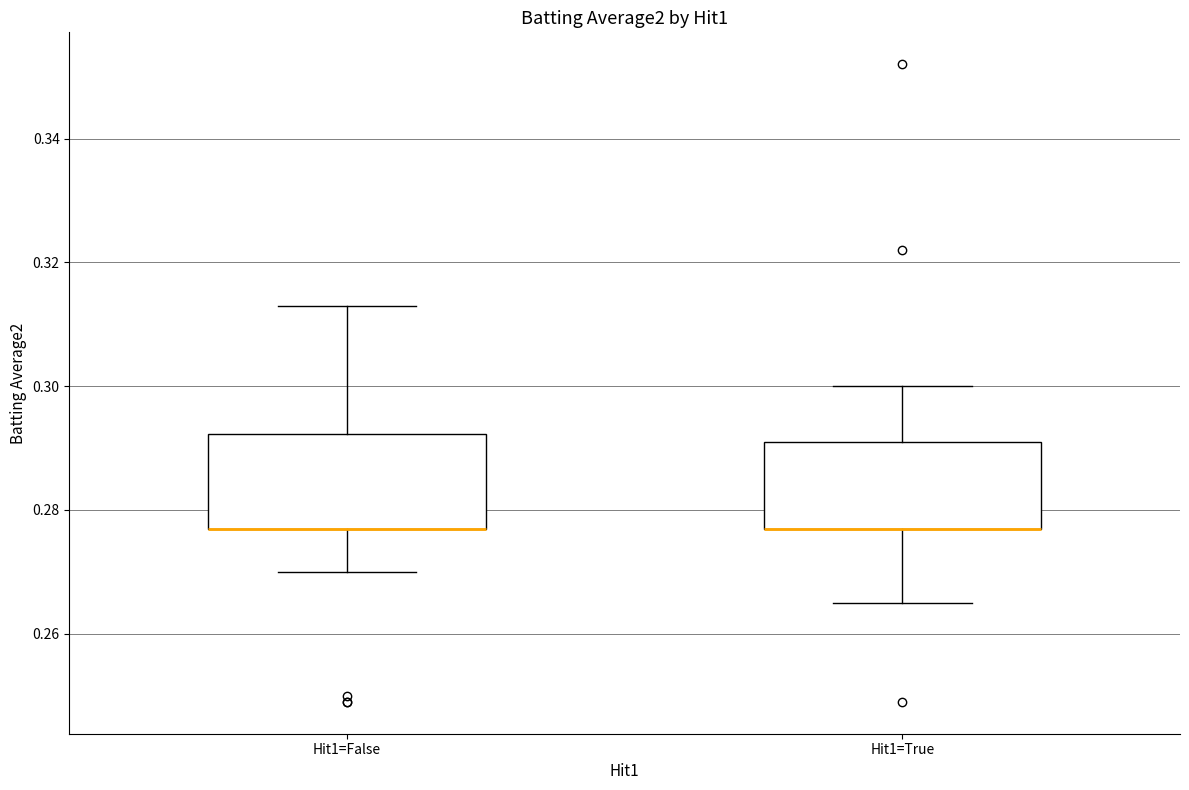

Reading left to right, transcribe this box plot: for each box, give where its median line is, the range the box spans, and where its two whiskers end, as read against the y-axis. The values are not printed on the chart, so give them approximately, as read against the axis.

Hit1=False: median 0.278 (drawn on the box's lower edge), box 0.278 to 0.292, whiskers 0.270 to 0.314
Hit1=True: median 0.278 (drawn on the box's lower edge), box 0.278 to 0.292, whiskers 0.266 to 0.300